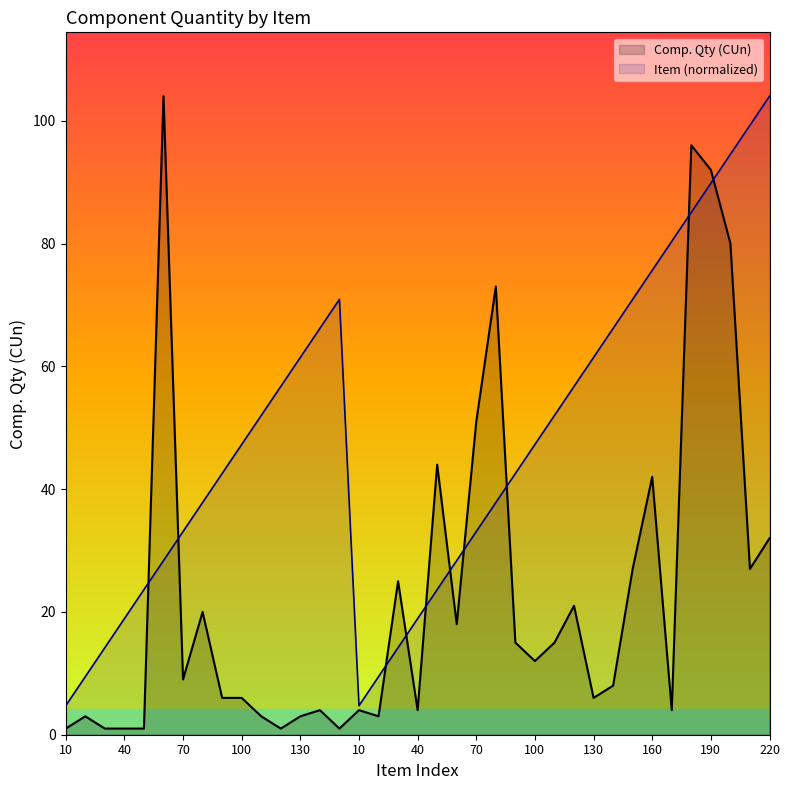

Rank the series at 120 from lowest to highest value.

Comp. Qty (CUn), Item